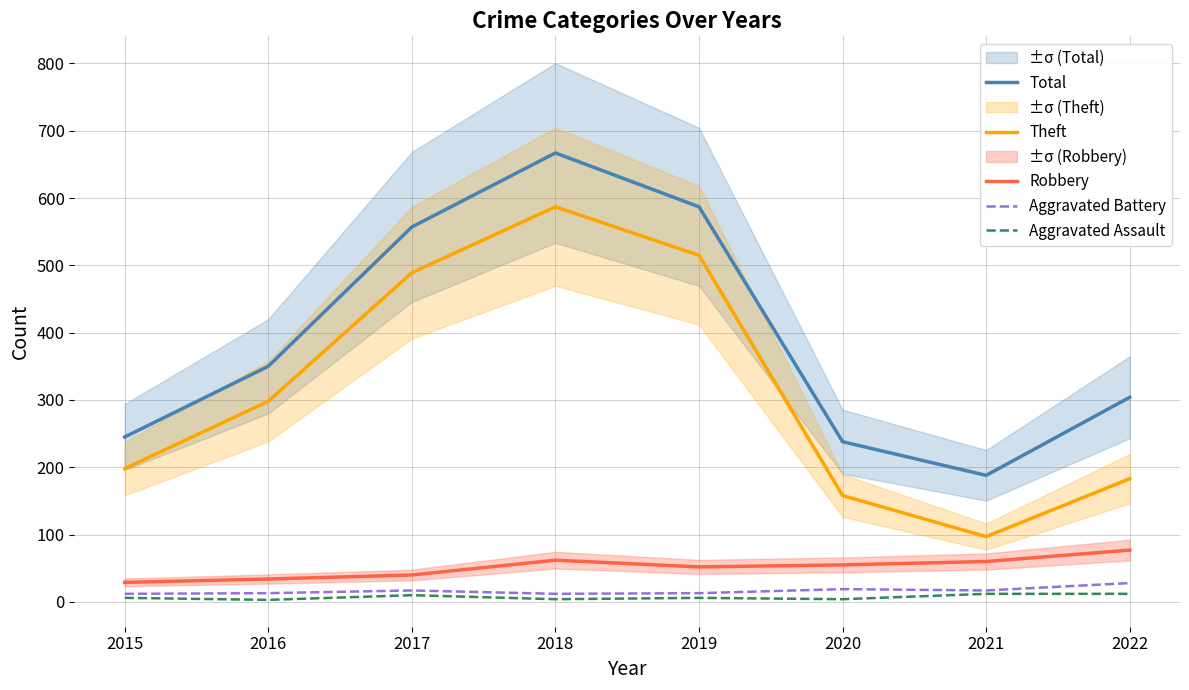

Reading left to right, transcribe all the data shown in this chart.

Total: 245	350	557	667	587	238	188	304
Theft: 198	298	489	587	515	158	97	183
Robbery: 29	34	40	62	52	55	60	77
Aggravated Battery: 12	13	17	12	13	19	17	28
Aggravated Assault: 6	3	10	4	6	4	12	12